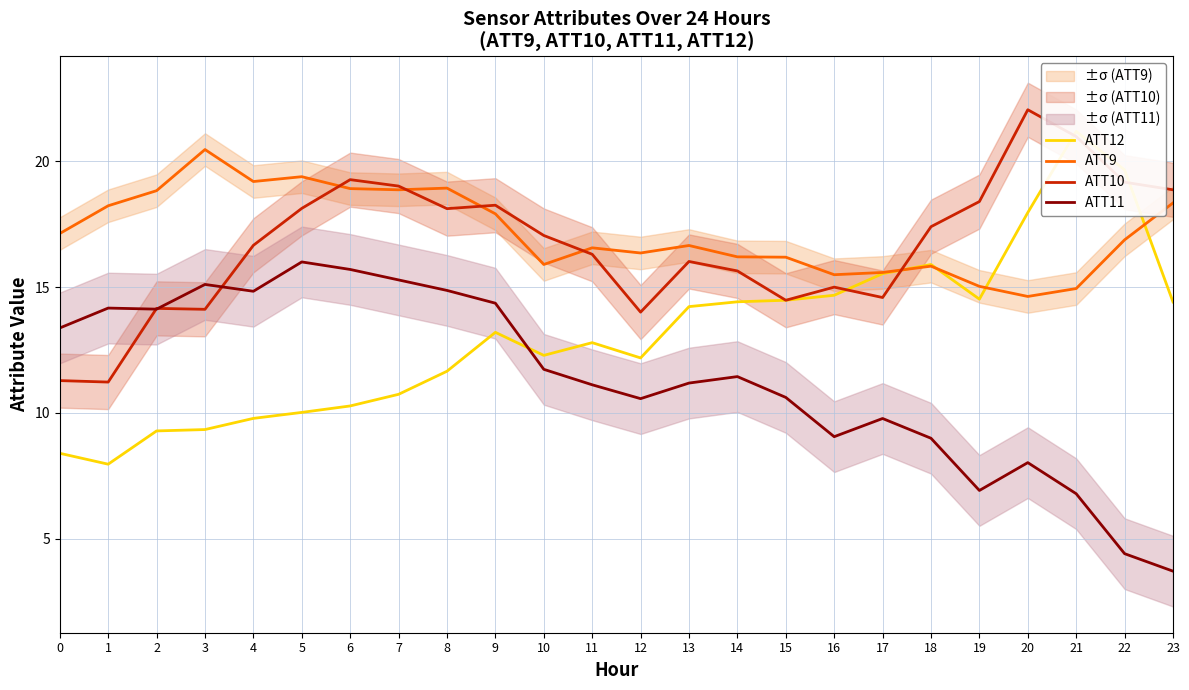

At how many categories does at least one series exceed 7?

24